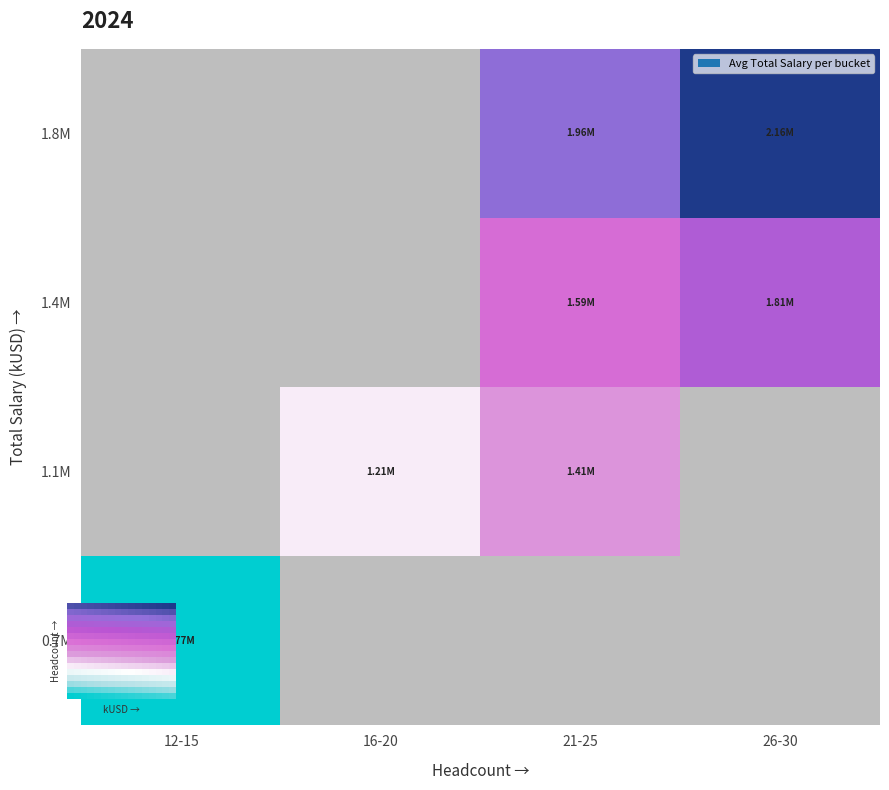

Between 8 and 4, which is larger?

8